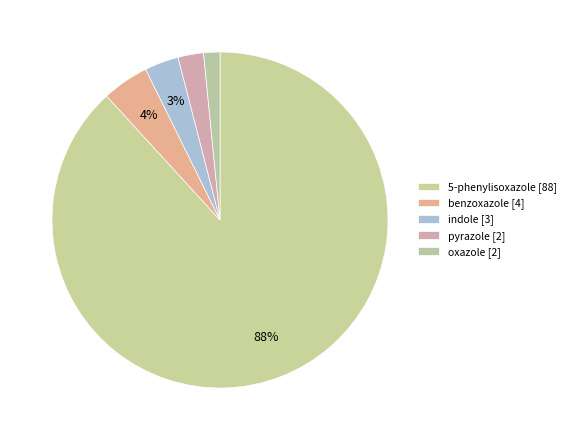

How many slices are in this pie chart?

5